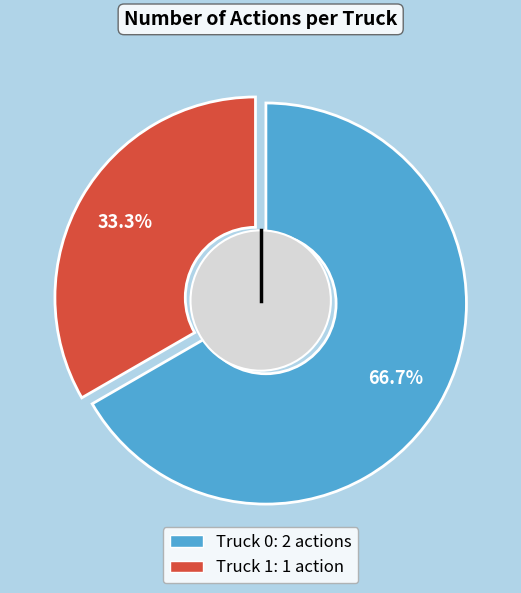

True or false: Truck 1 accounts for 20% of the total.

False